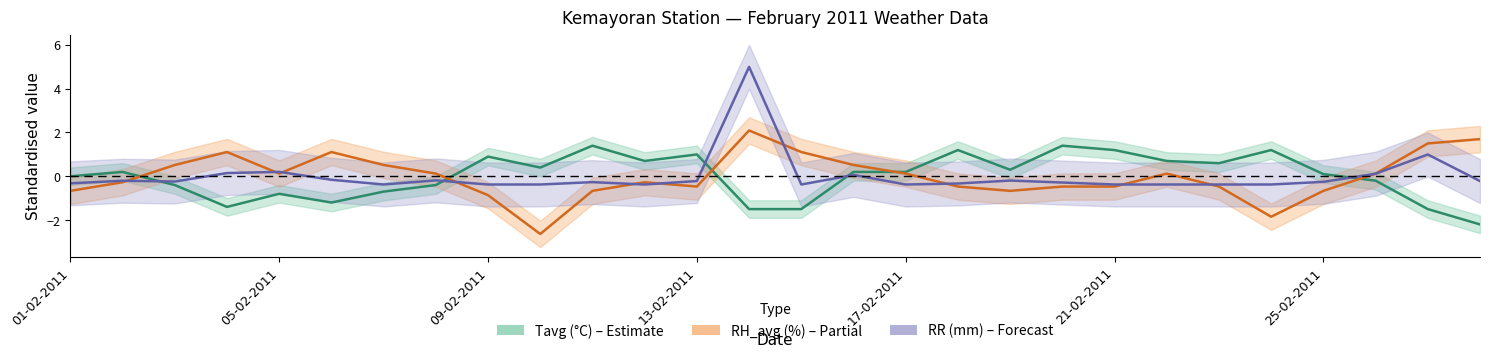

Is the value of RH_avg (%) at 18 greater than the value of RR (mm) at 13?

No